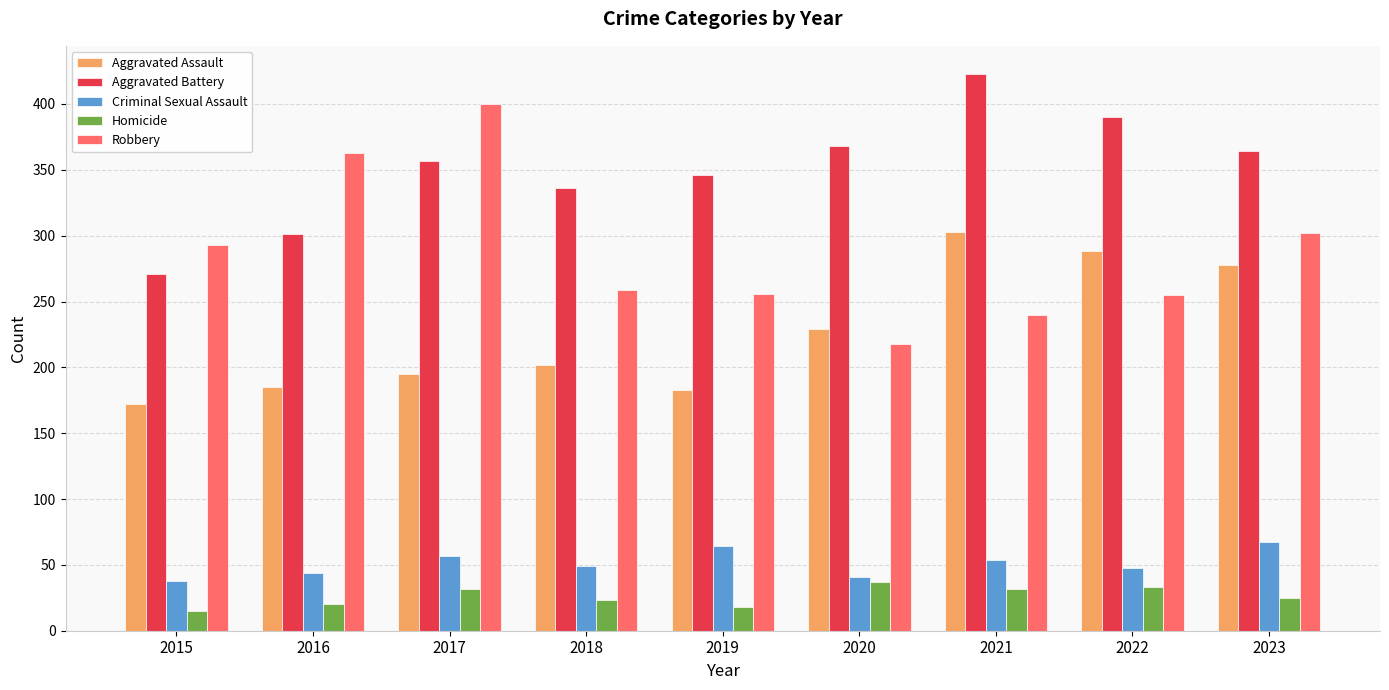

What is the maximum value shown in the chart?

423